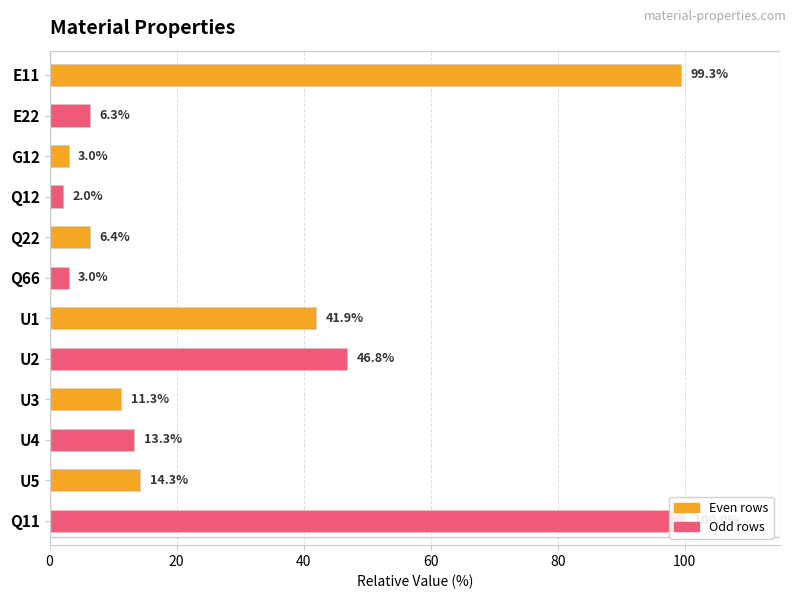

Is it true that the value at U2 is 46.8?

True